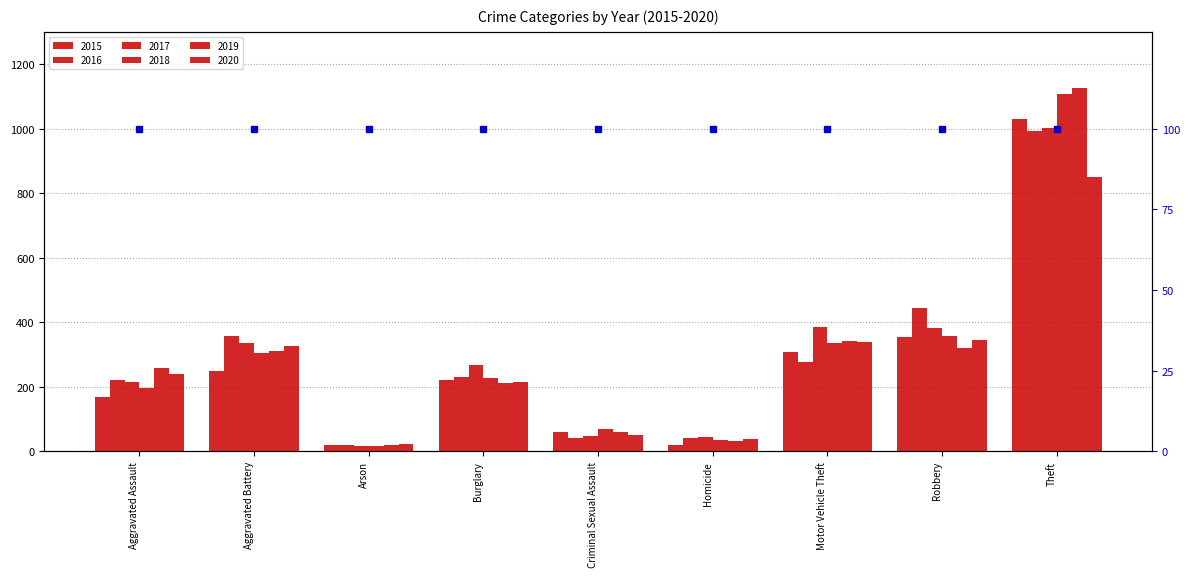

Count the number of categories in the chart.

9